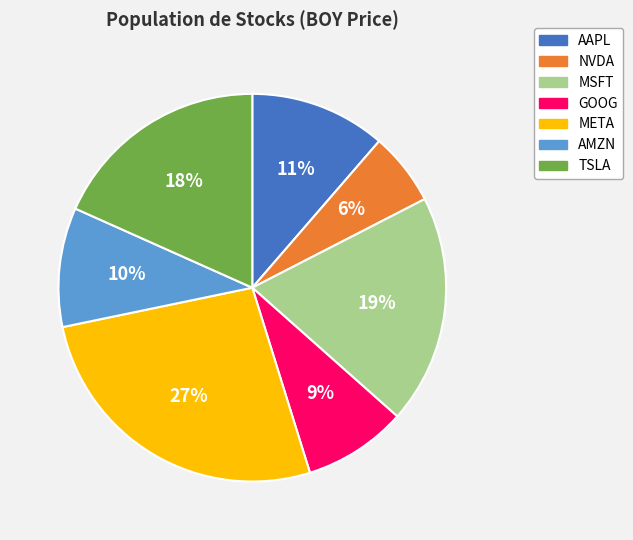

What is the ratio of the value at META to the value at MSFT?

1.4